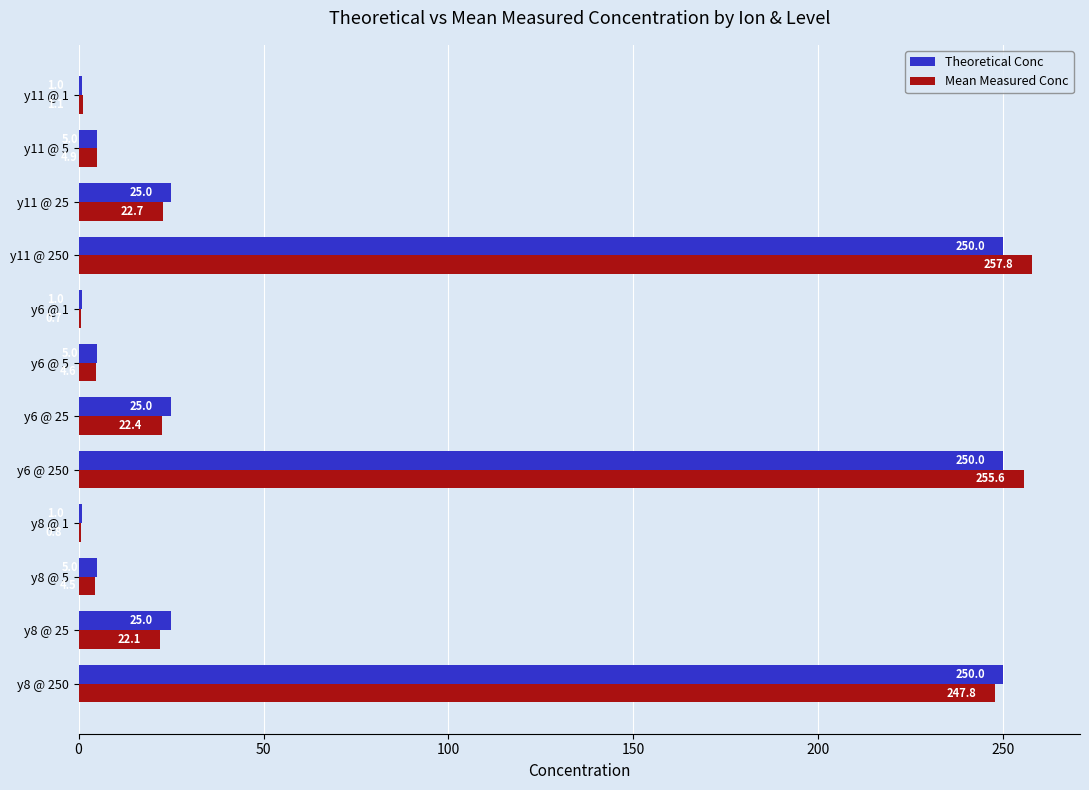

What is the maximum value shown in the chart?

257.8